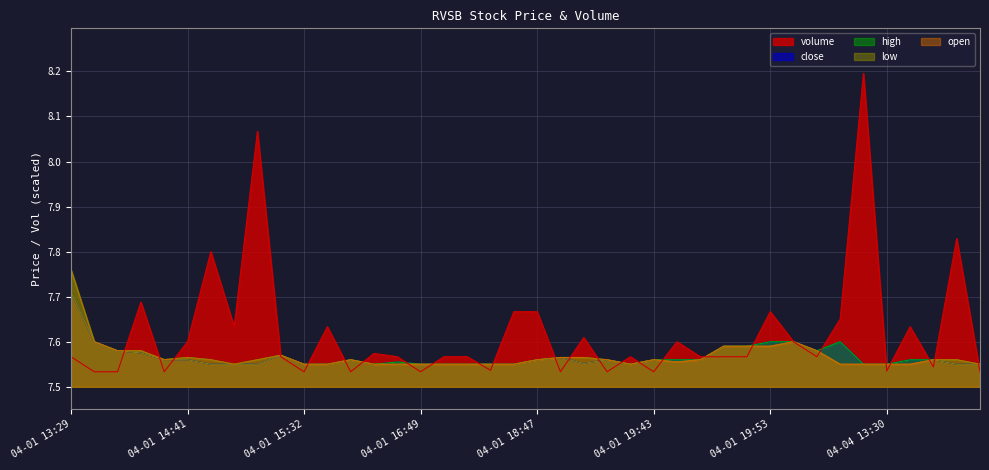

The value of high at 04-01 16:49 is 1.8. True or false?

False